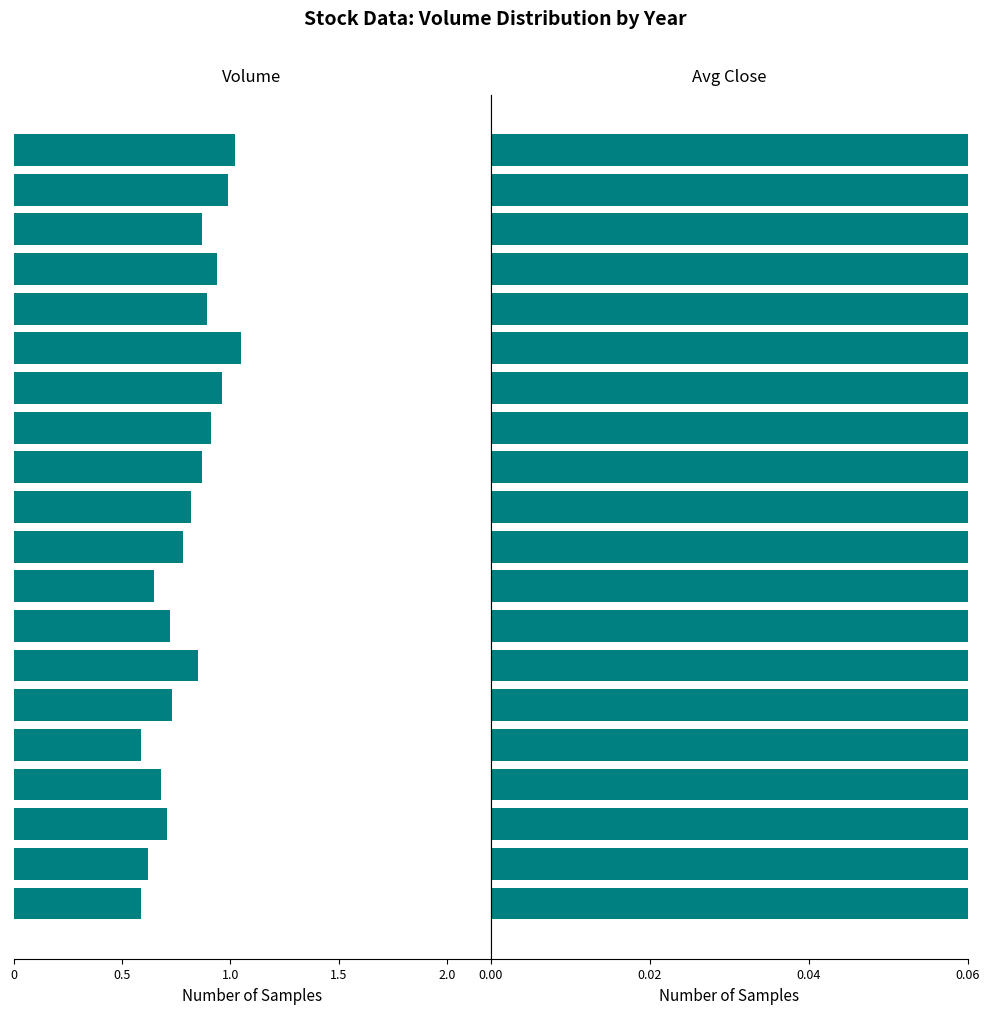

What position from the right is 7?

13